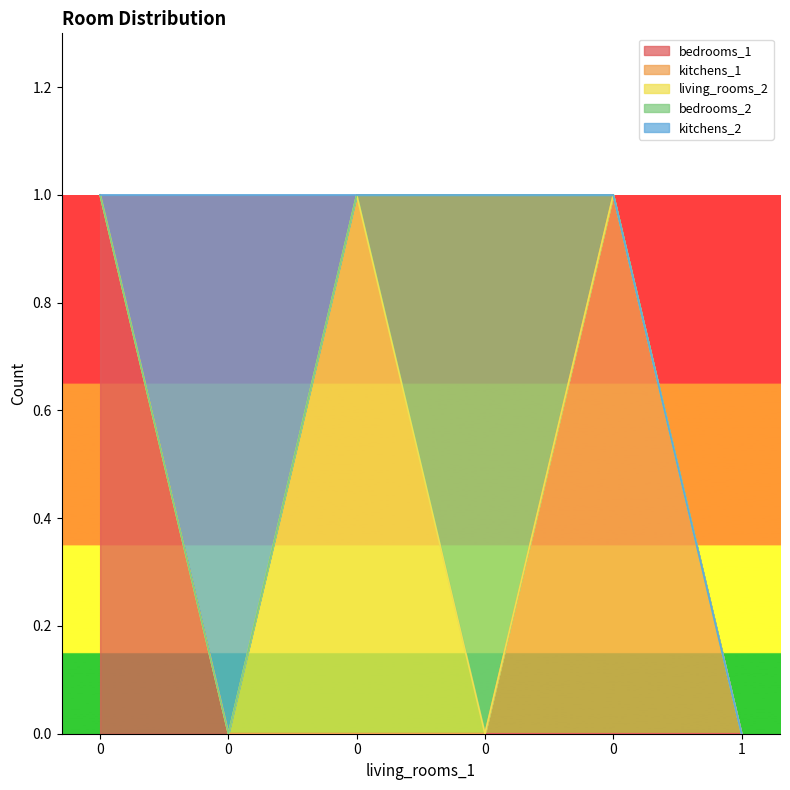

Reading right to left, transcribe all the data shown in this chart.

bedrooms_1: 0	0	0	0	0	1
kitchens_1: 0	1	0	0	0	0
living_rooms_2: 0	0	0	1	0	0
bedrooms_2: 0	0	1	0	0	0
kitchens_2: 0	0	0	0	1	0